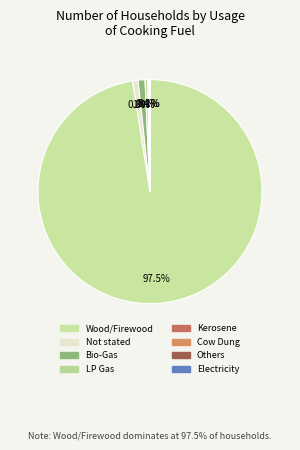

What percentage do Kerosene and LP Gas together represent?

0.5%